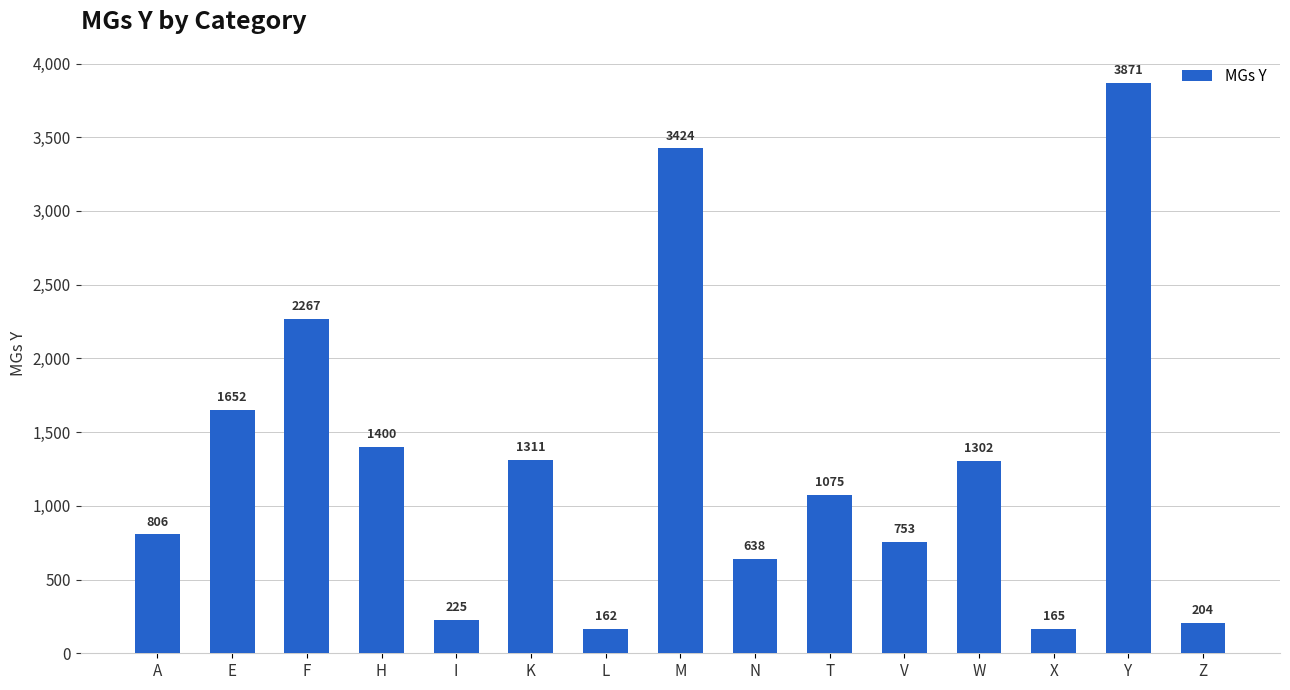

List the labels in order of value, largest first.

Y, M, F, E, H, K, W, T, A, V, N, I, Z, X, L